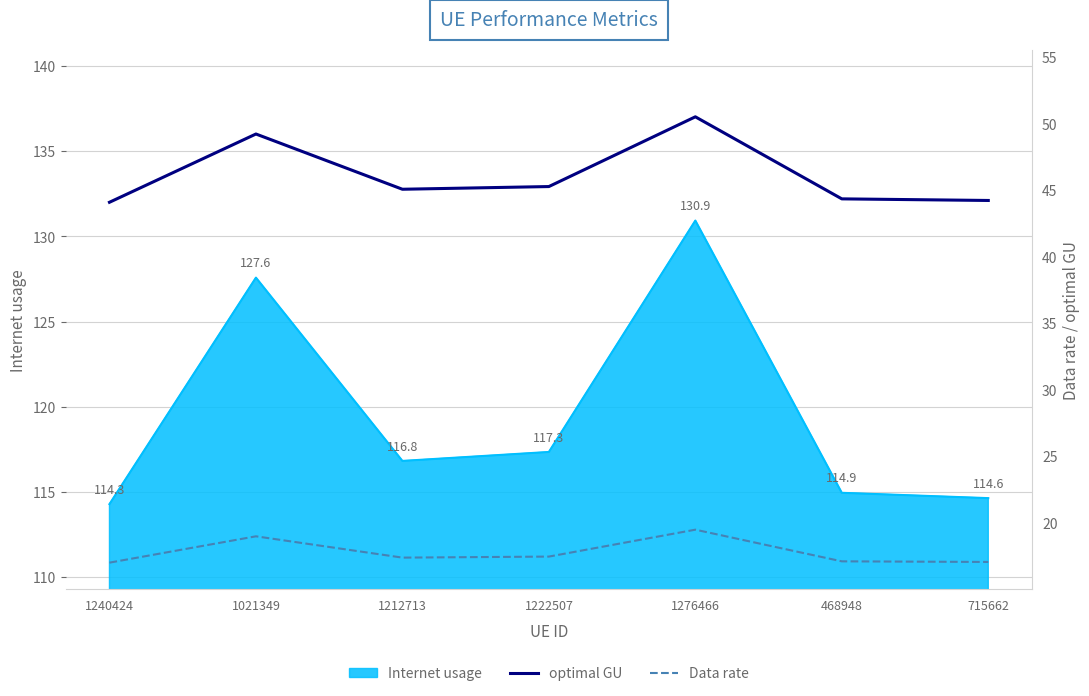

In optimal GU, how many points are lower than both neighbors (excluding endpoints)?

1